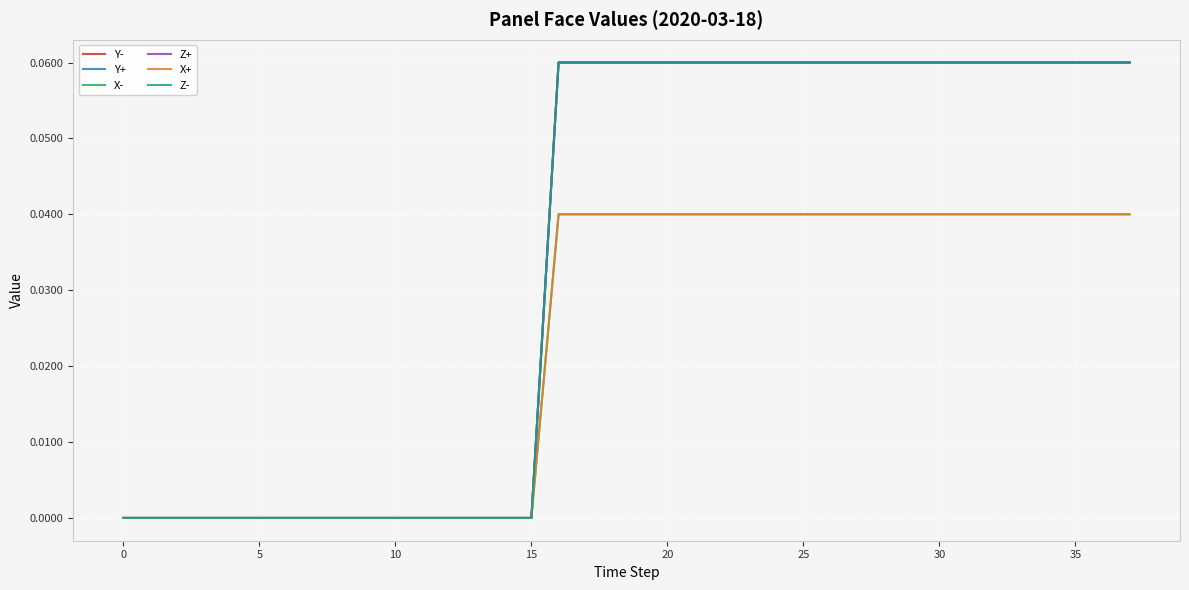

List the series in order of their peak value, highest first.

Y-, Y+, Z+, Z-, X-, X+